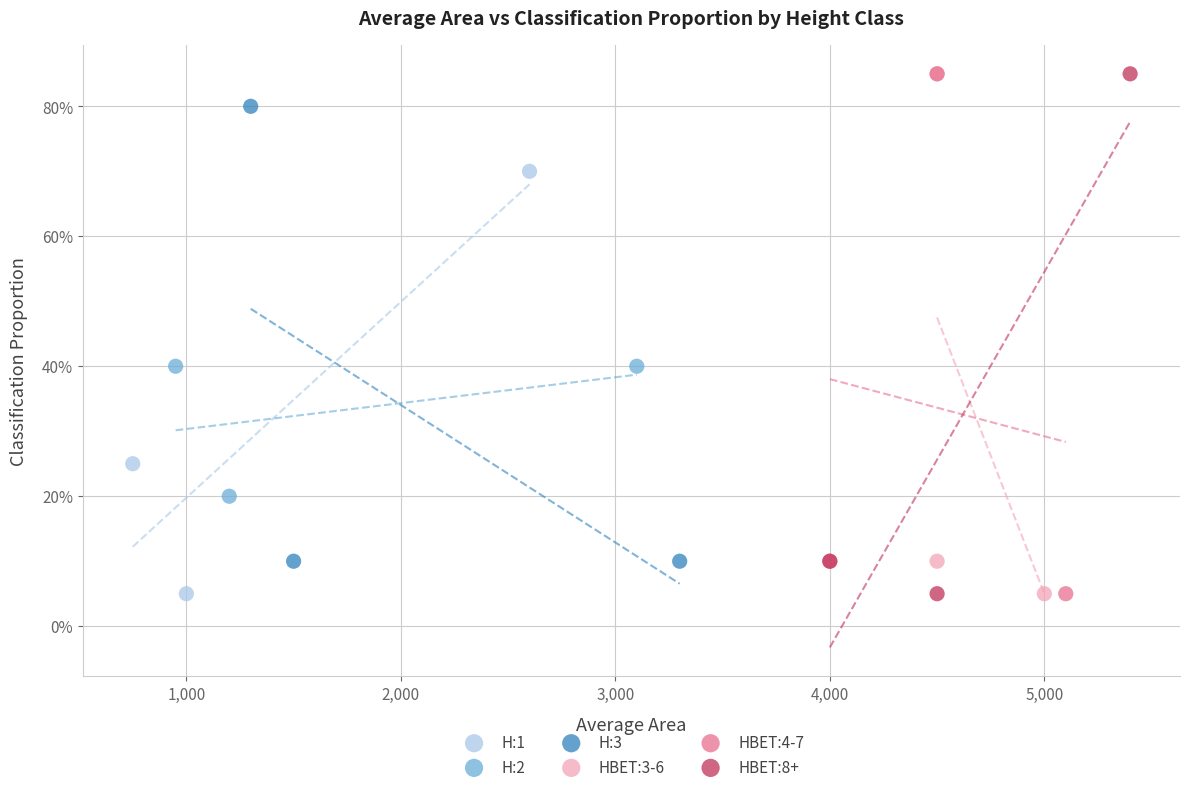

What are all the series names shown in the legend?

H:1, H:2, H:3, HBET:3-6, HBET:4-7, HBET:8+